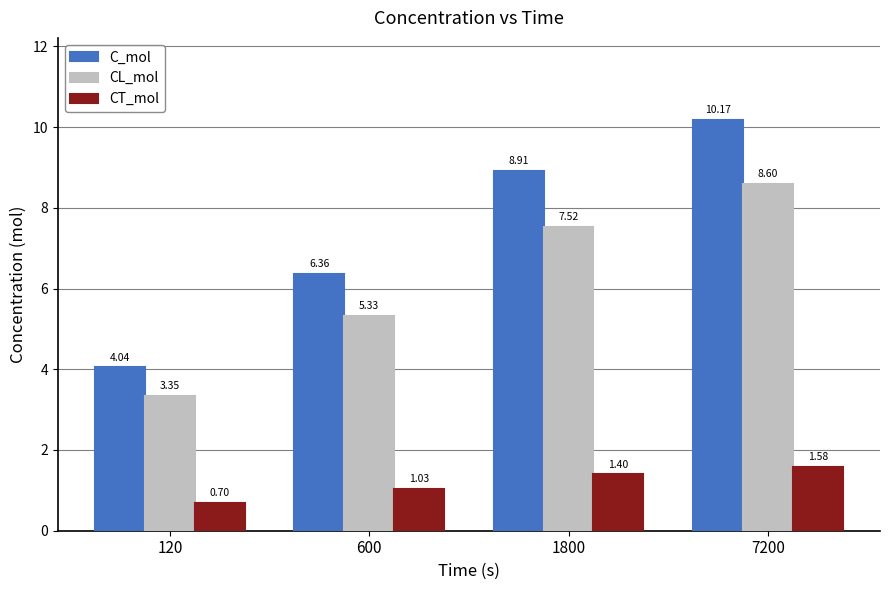

What are all the series names shown in the legend?

C_mol, CL_mol, CT_mol